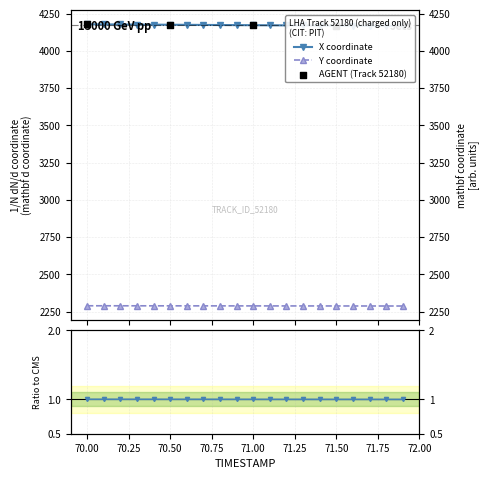

At how many categories does at least one series exceed 4092?

20